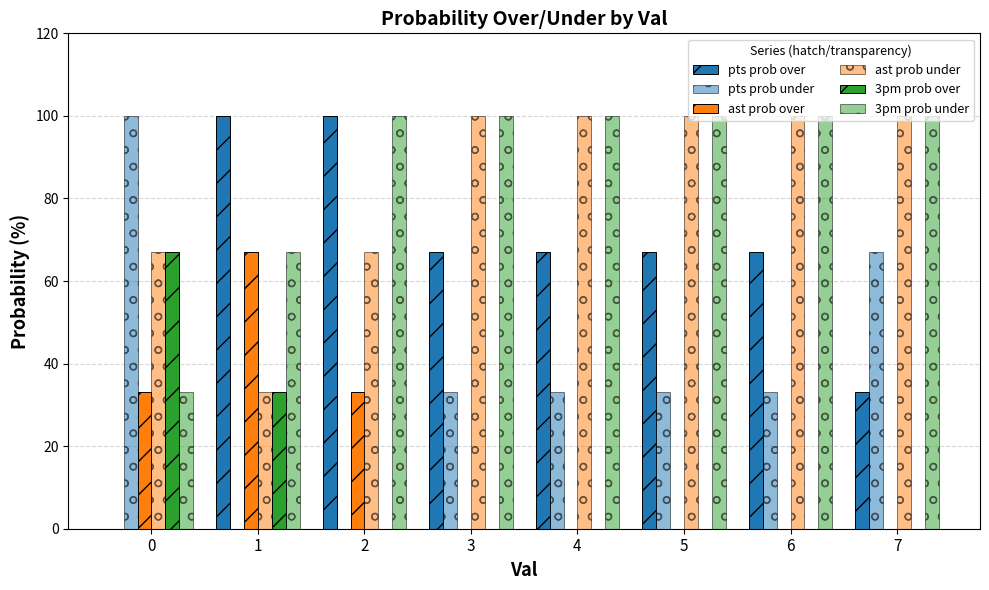

How many distinct data groups are displayed?

6